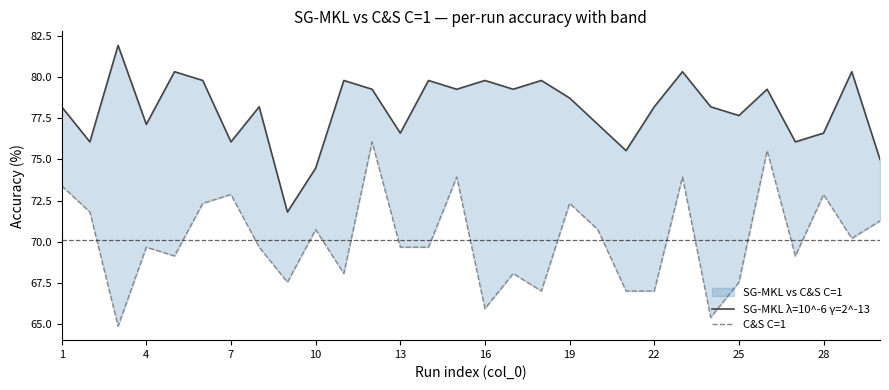

Where does the SG-MKL λ=10^-6 γ=2^-13 series first go above 78?

1